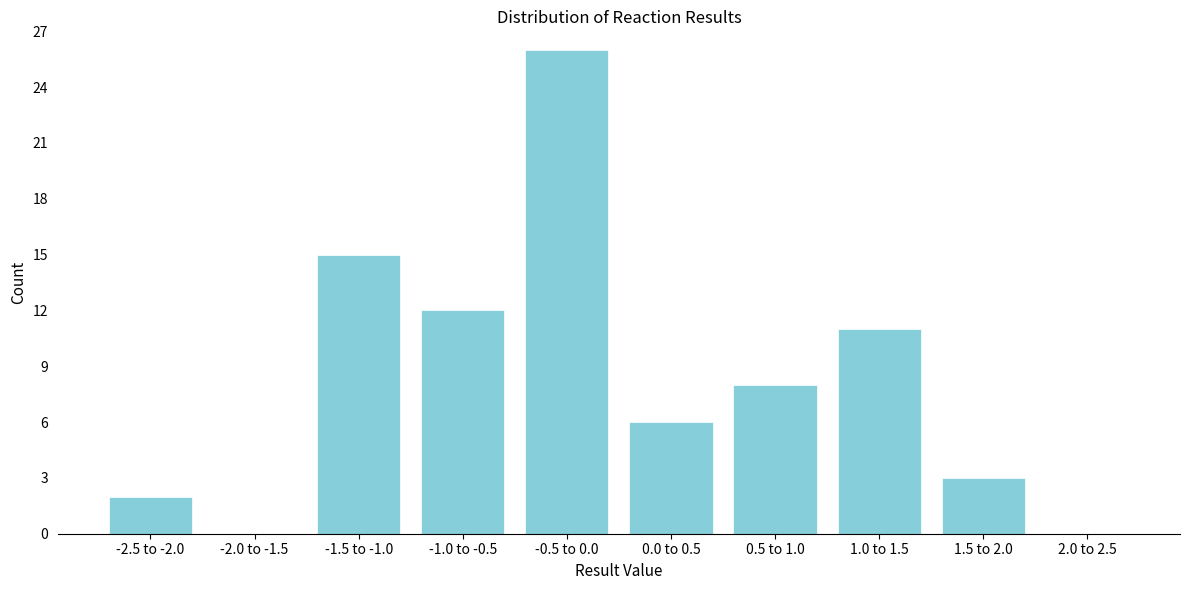

Reading right to left, what are all the values shown in this chart?

2.0 to 2.5=0	1.5 to 2.0=3	1.0 to 1.5=11	0.5 to 1.0=8	0.0 to 0.5=6	-0.5 to 0.0=26	-1.0 to -0.5=12	-1.5 to -1.0=15	-2.0 to -1.5=0	-2.5 to -2.0=2